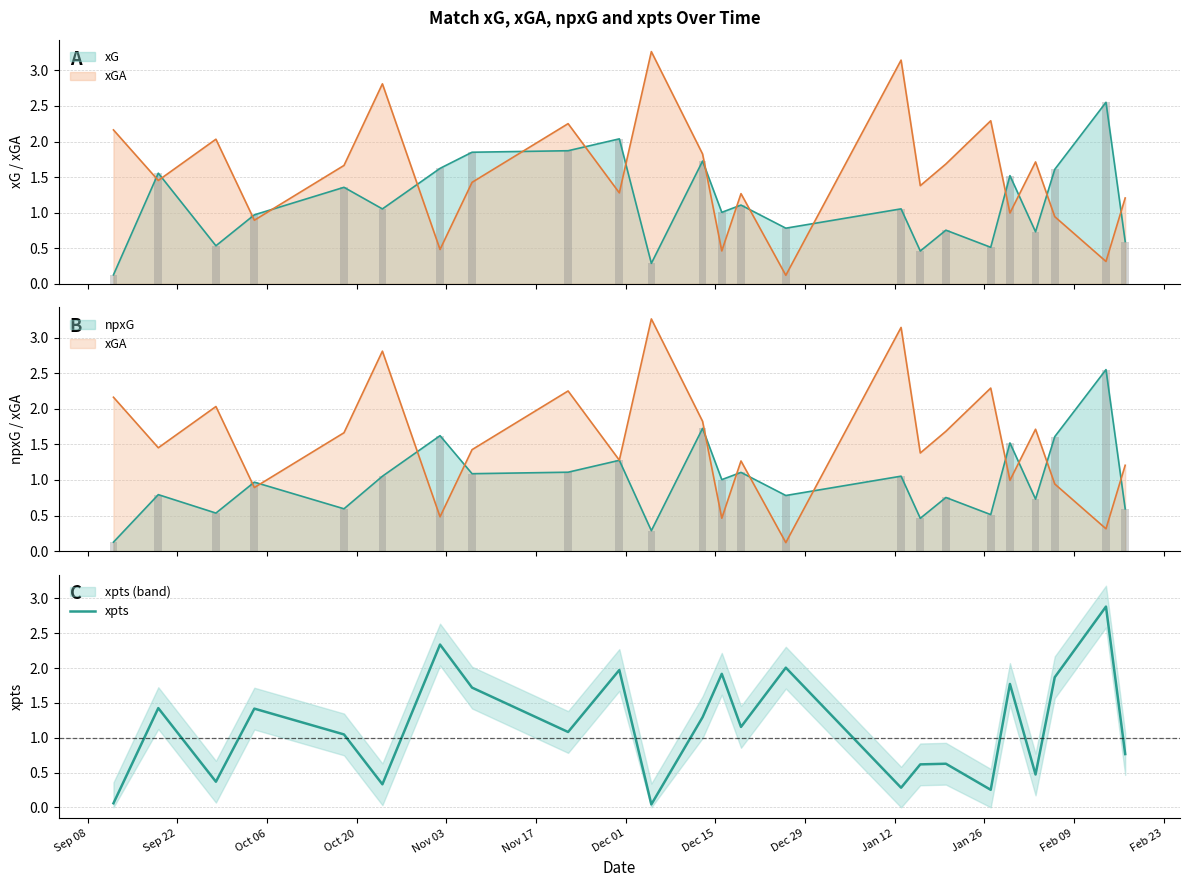

Reading left to right, transcribe all the data shown in this chart.

0.1	1.4	0.4	1.4	1.0	0.3	2.3	1.7	1.1	2.0	0.0	1.3	1.9	1.2	2.0	0.3	0.6	0.6	0.3	1.8	0.5	1.9	2.9	0.8